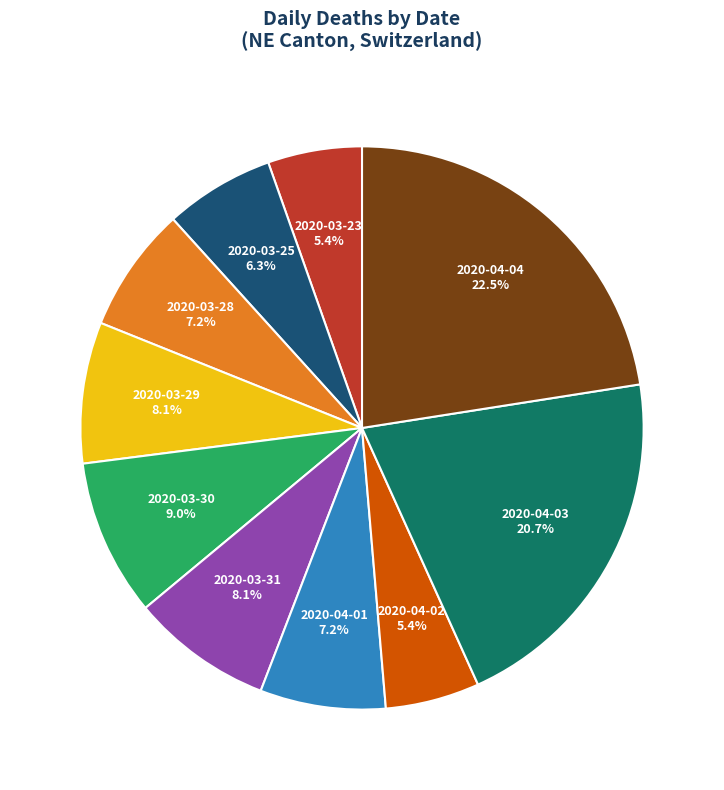

Does any single category account for the majority?

No